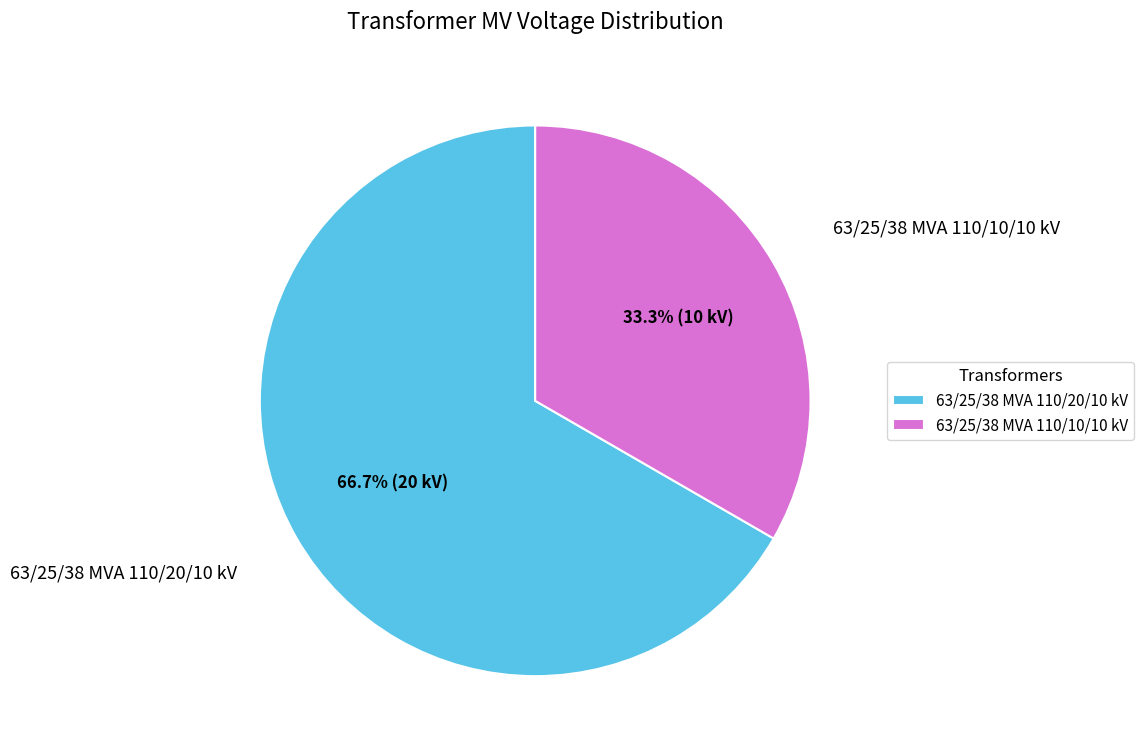

To the nearest percent, what portion does 63/25/38 MVA 110/20/10 kV represent?

67%